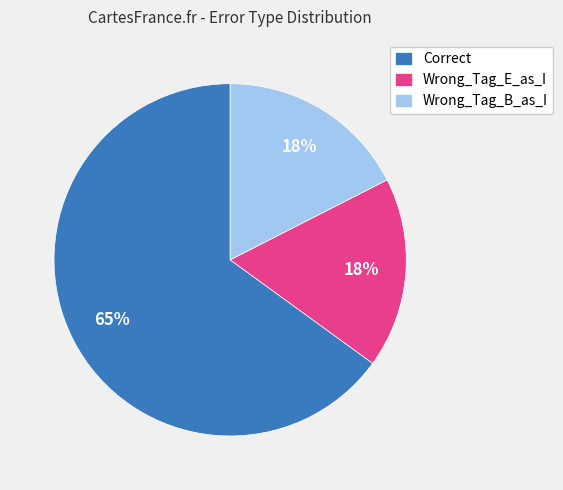

Does any single category account for the majority?

Yes